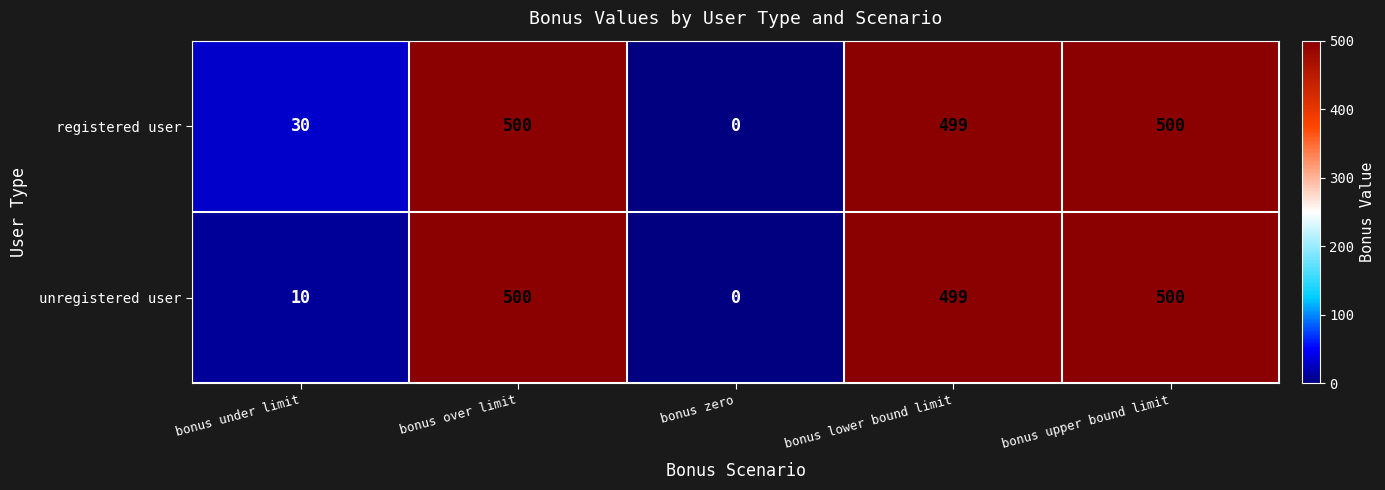

Reading left to right, list all the values displayed in this chart.

registered user: 30	500	0	499	500
unregistered user: 10	500	0	499	500